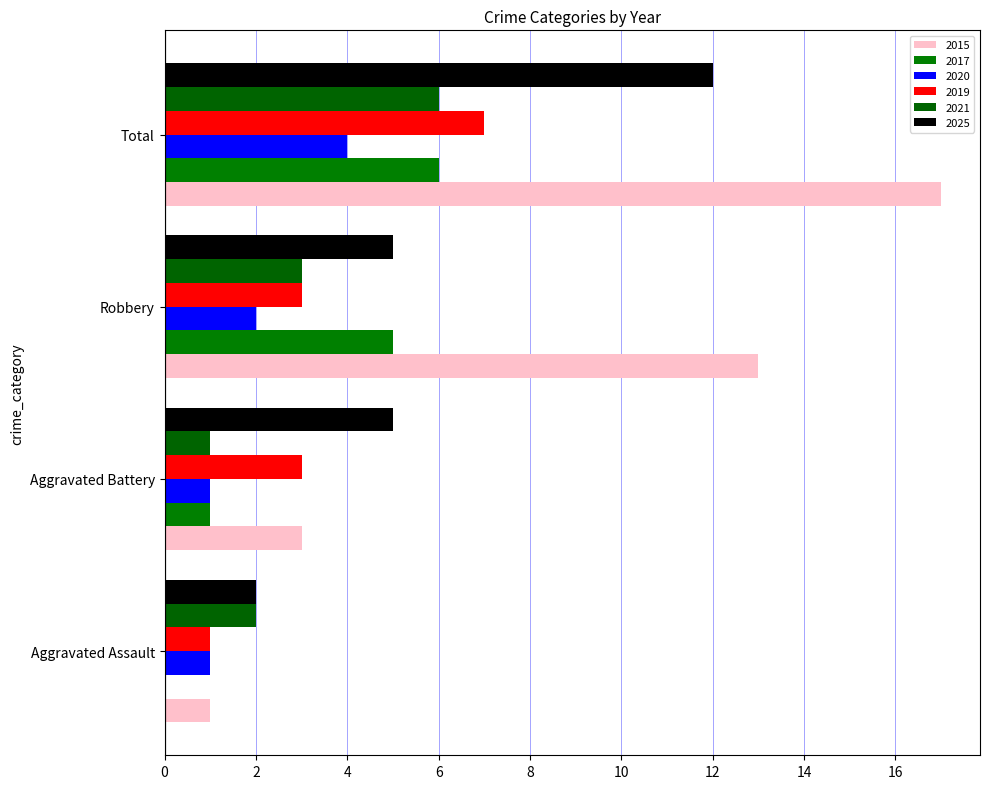

What is the spread (max minus min) of values at Aggravated Battery?

4